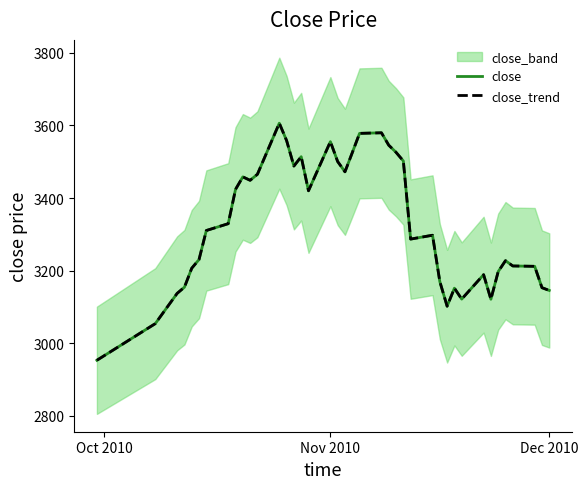

How many values in the close_trend series are below 3310?

20